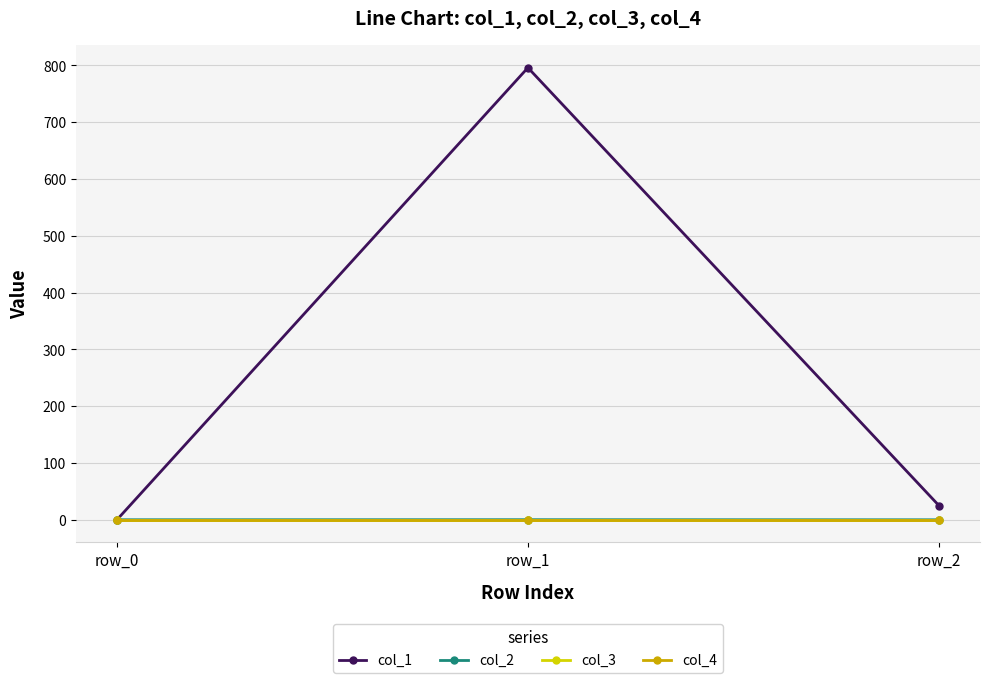

What is the total value across all series at row_2?

25.0